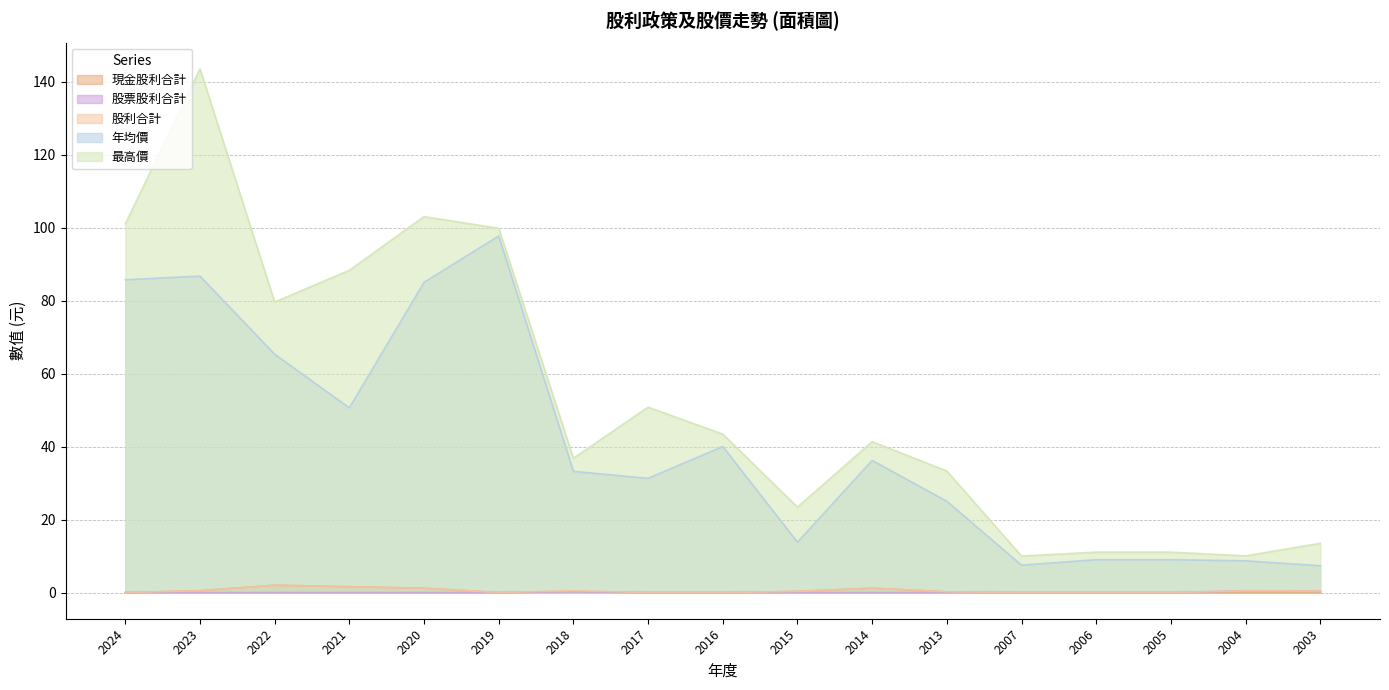

Which series has the widest spread of values?

最高價